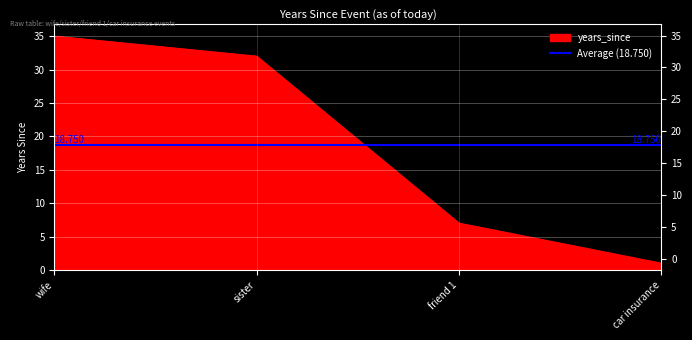

Which has a higher value, wife or friend 1?

wife